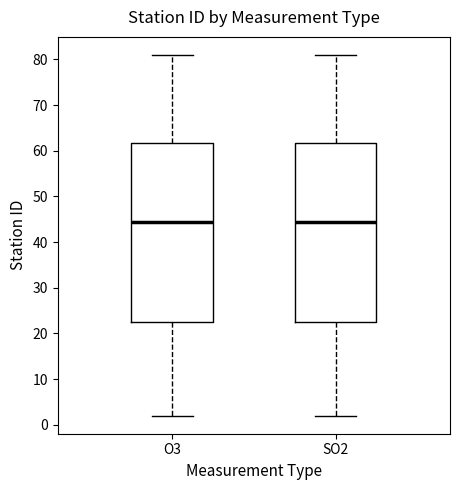

Reading left to right, transcribe this box plot: for each box, give where its median line is, the range the box spans, and where its two whiskers end, as read against the y-axis. The values are not printed on the chart, so give them approximately, as read against the axis.

O3: median 45, box 23 to 62, whiskers 2 to 81
SO2: median 45, box 23 to 62, whiskers 2 to 81